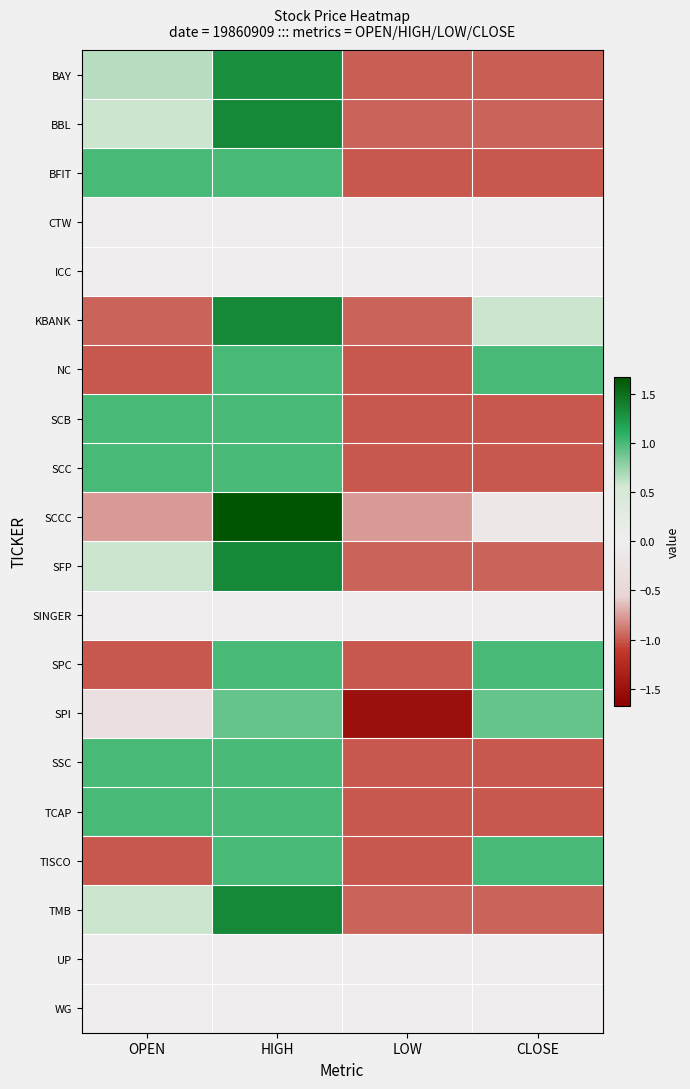

What is the total value across all series at CLOSE?

-4.5